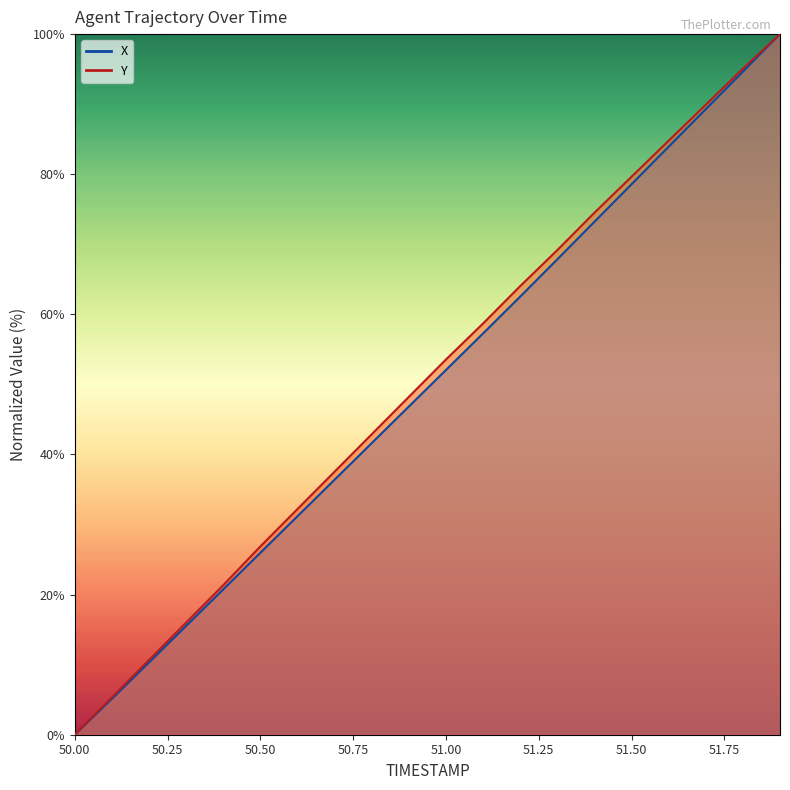

Does the chart display data point markers on the line(s)?

No